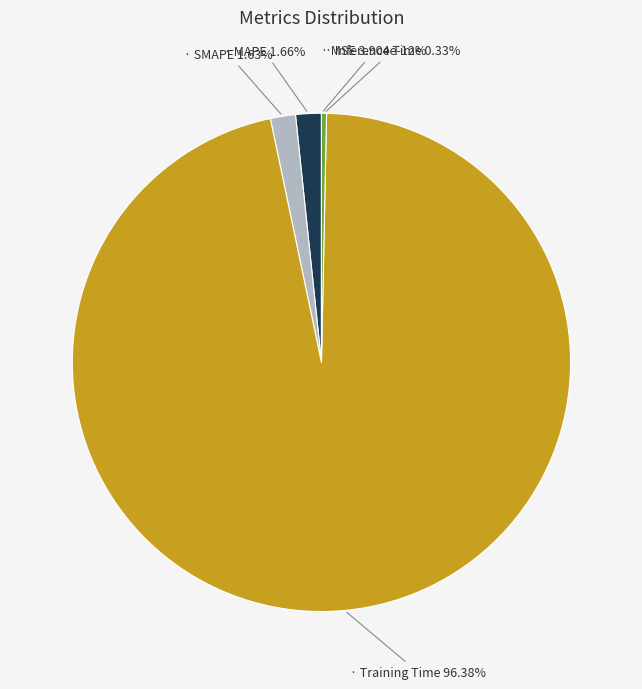

What percentage is the MAPE slice, to the nearest percent?

2%